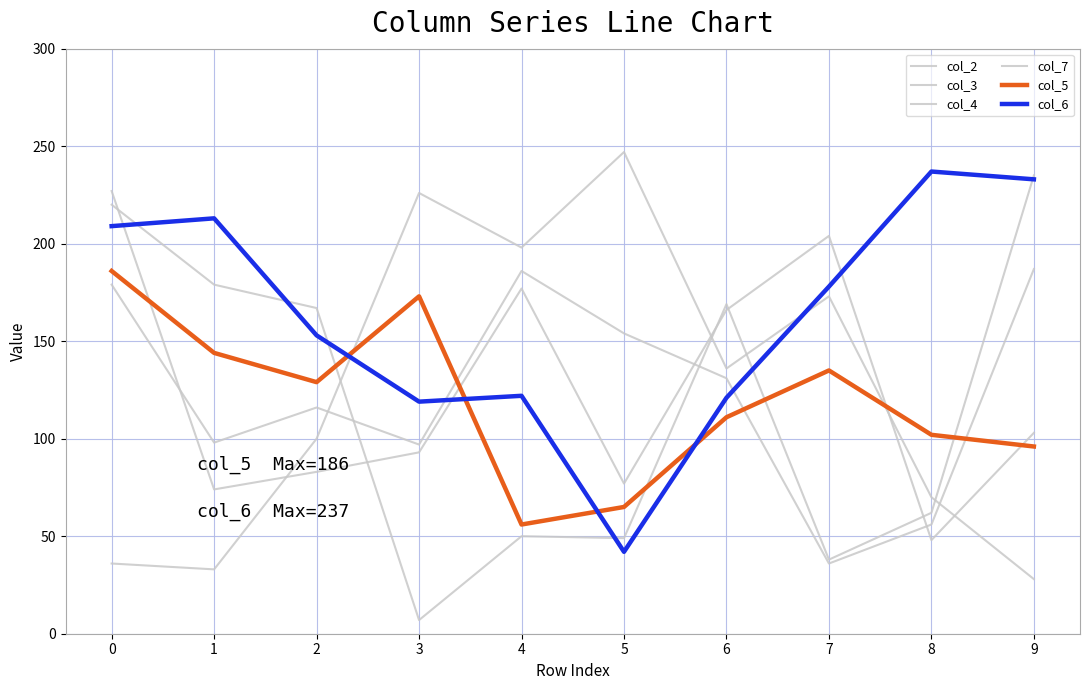

What is the value of the col_7 point at the 3rd from the left?

83